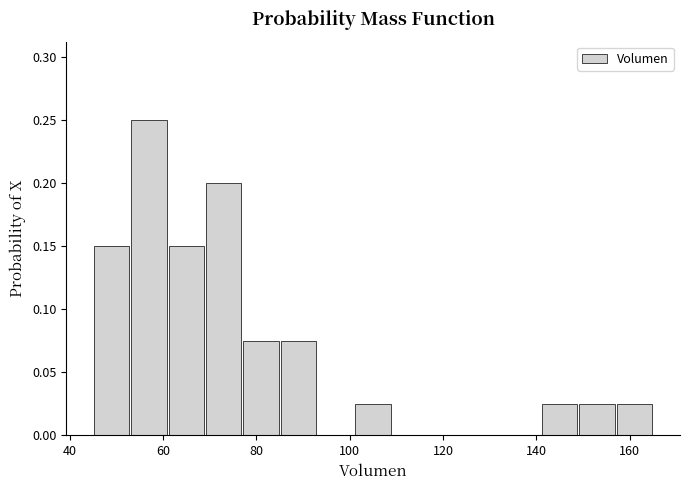

Over which range of the x-axis is the bar tallest?

53 to 61